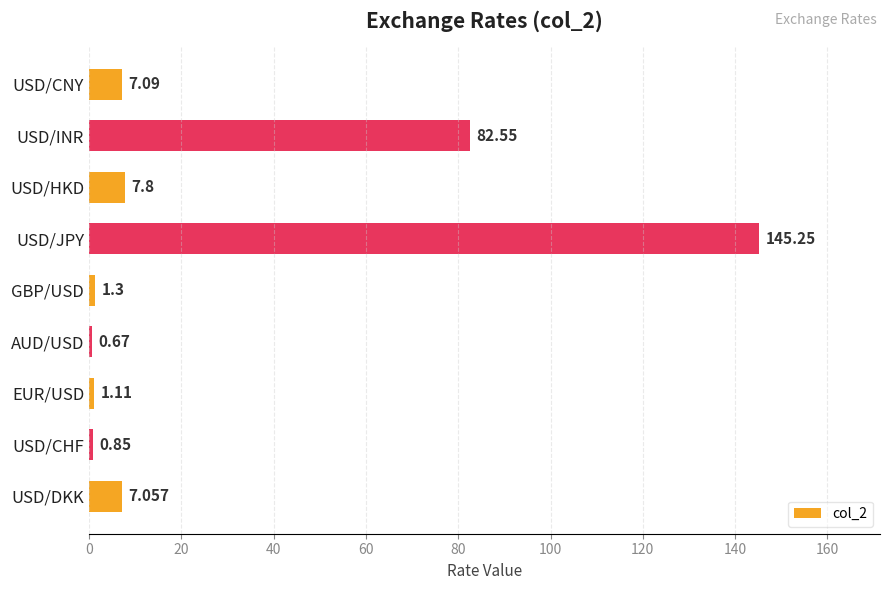

Which has a higher value, AUD/USD or GBP/USD?

GBP/USD